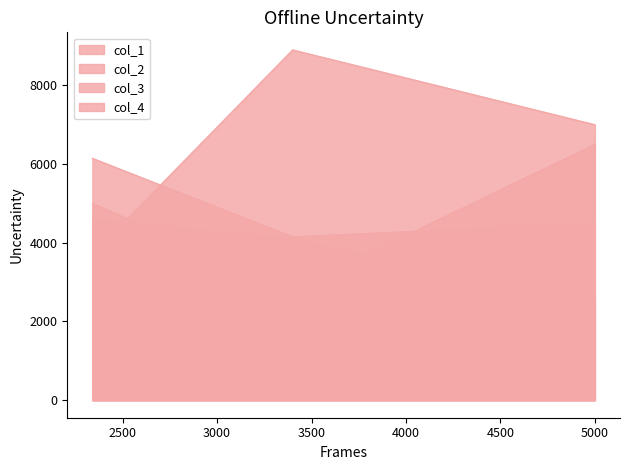

What is the average value of the col_4_line series?

6533.7